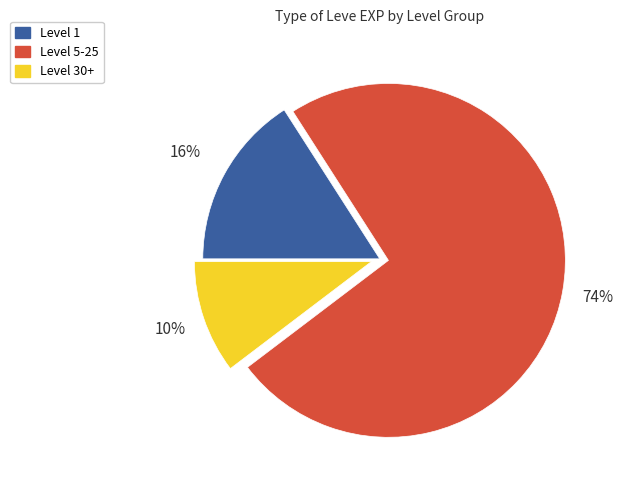

True or false: Level 30+ accounts for 10% of the total.

True